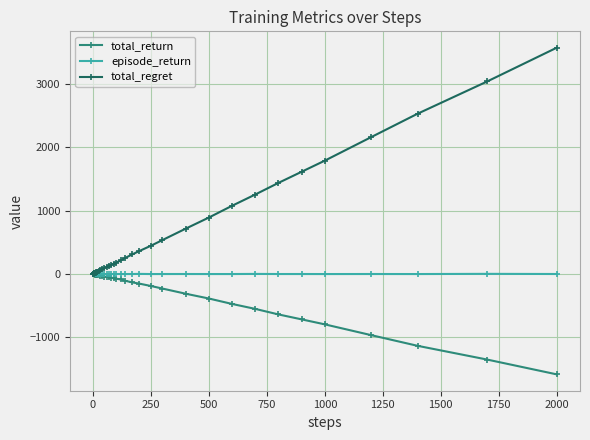

List the series in order of their overall mean, lowest first.

total_return, episode_return, total_regret